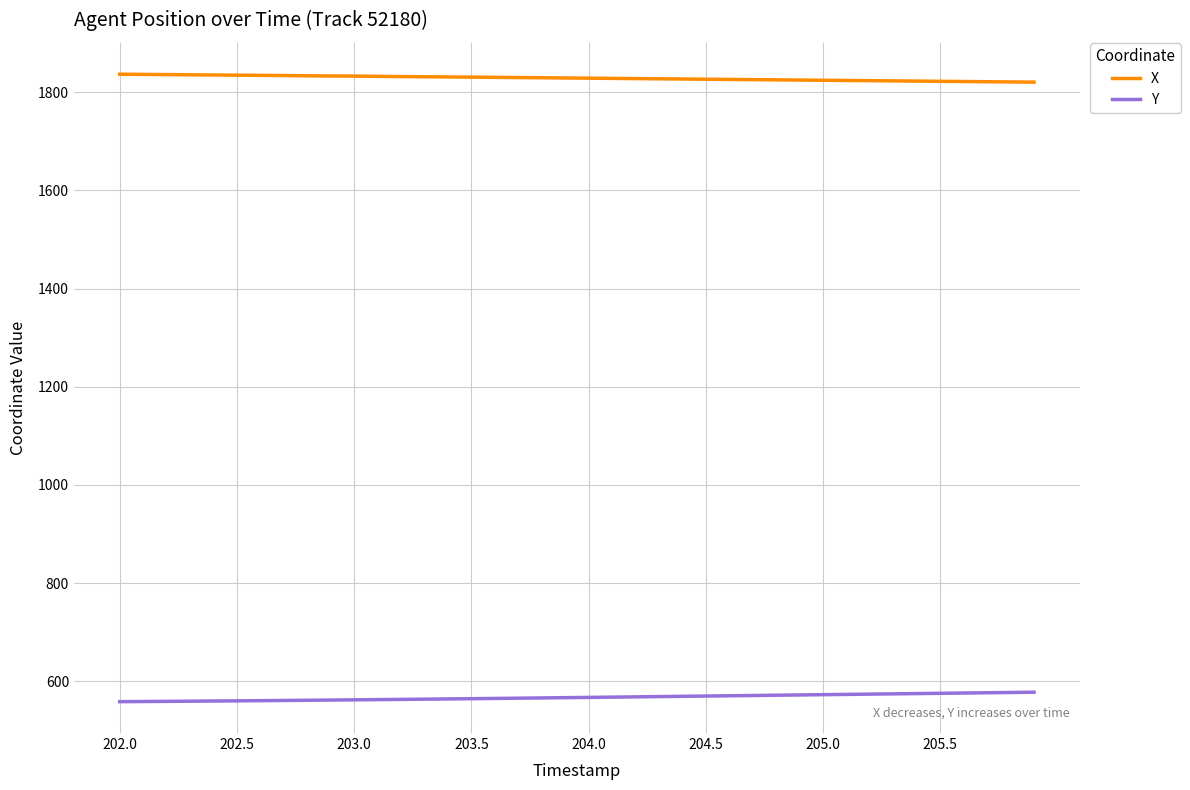

True or false: Y and X intersect in this chart.

False